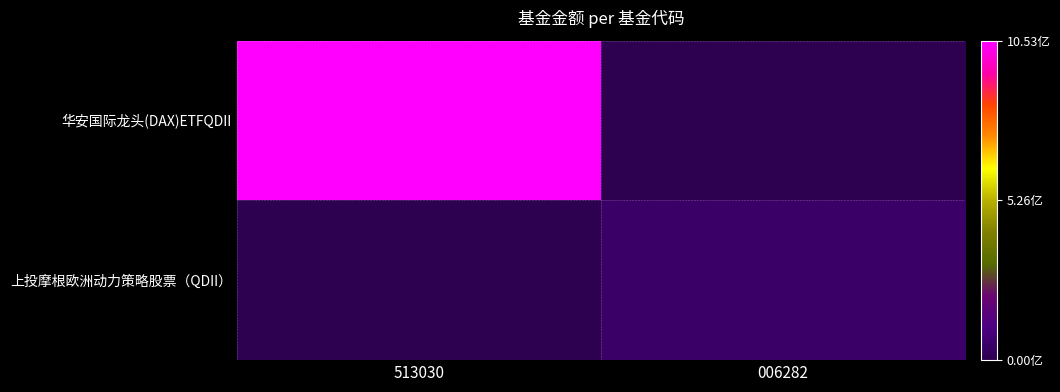

Count the number of data series in this chart.

2